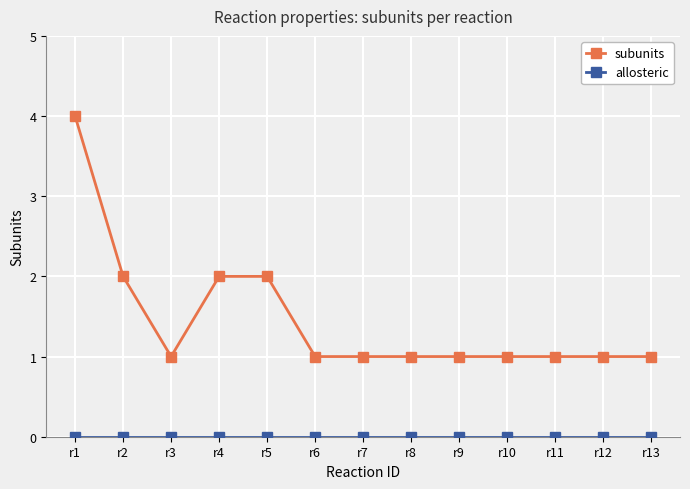

The subunits series shows 2 at r3. True or false?

False